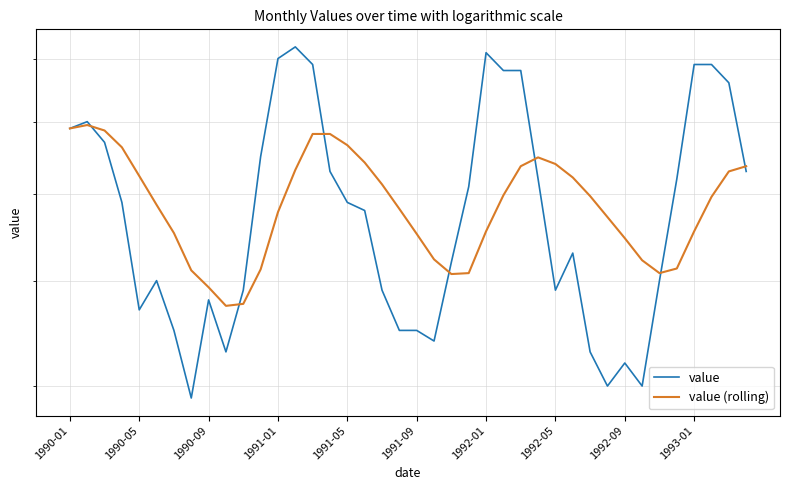

At how many categories does at least one series exceed 5?

37